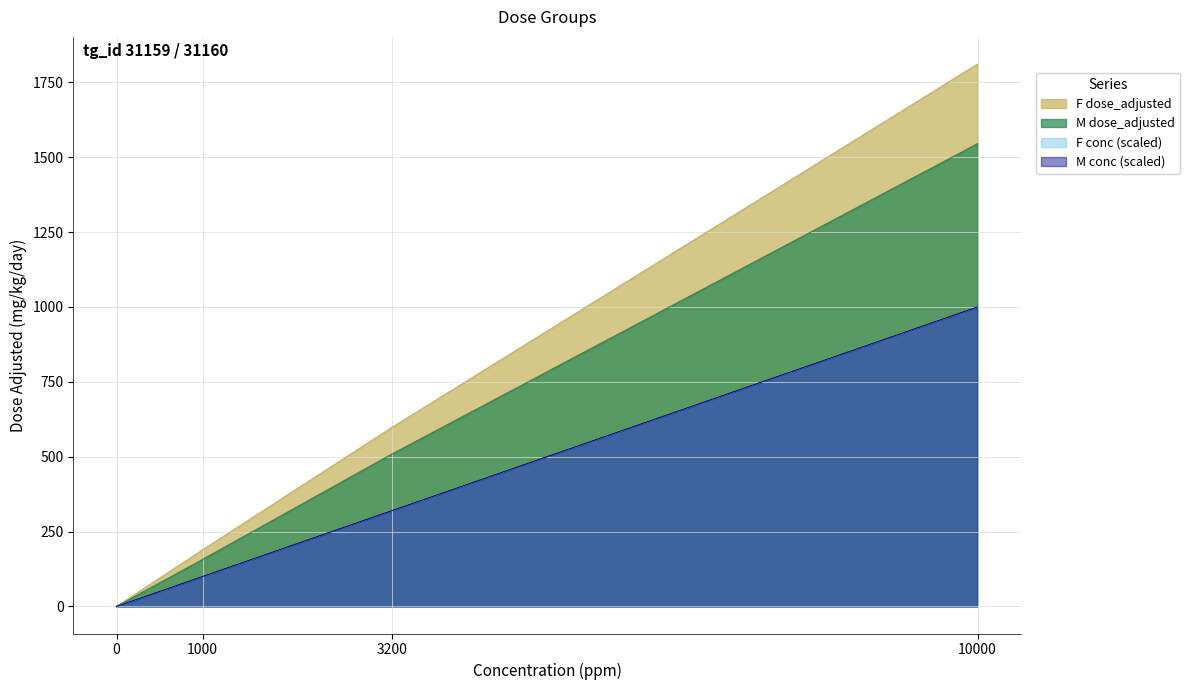

Rank the series at 0 from lowest to highest value.

F_dose_adjusted, M_dose_adjusted, F_conc, M_conc